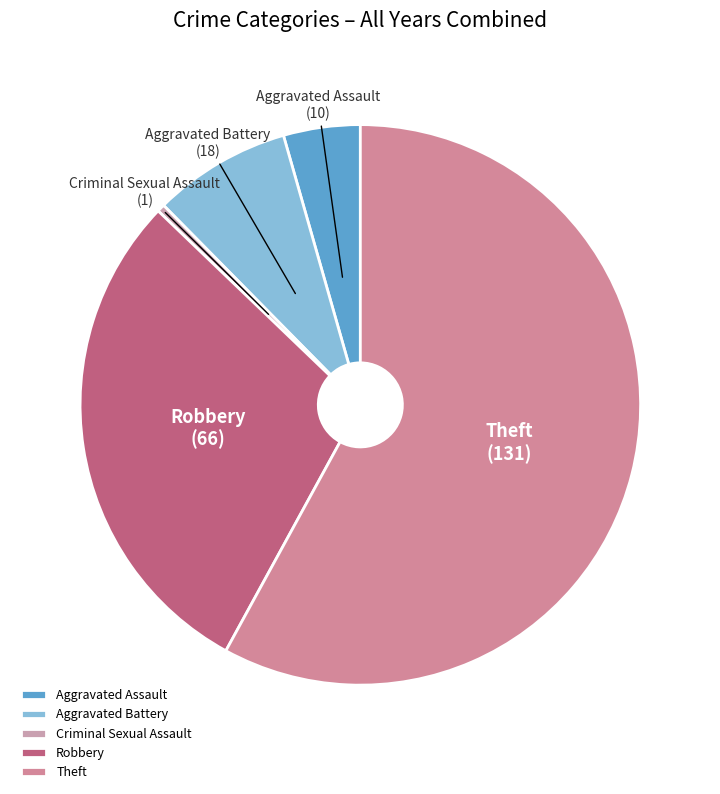

Between Theft and Aggravated Battery, which is larger?

Theft